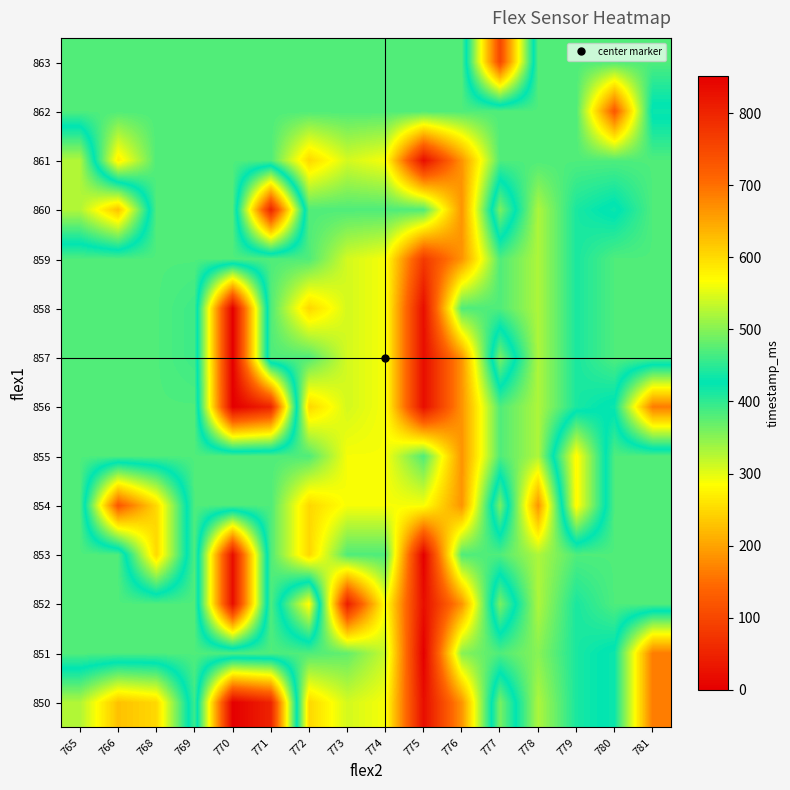

What is the maximum value shown in the chart?

852.0